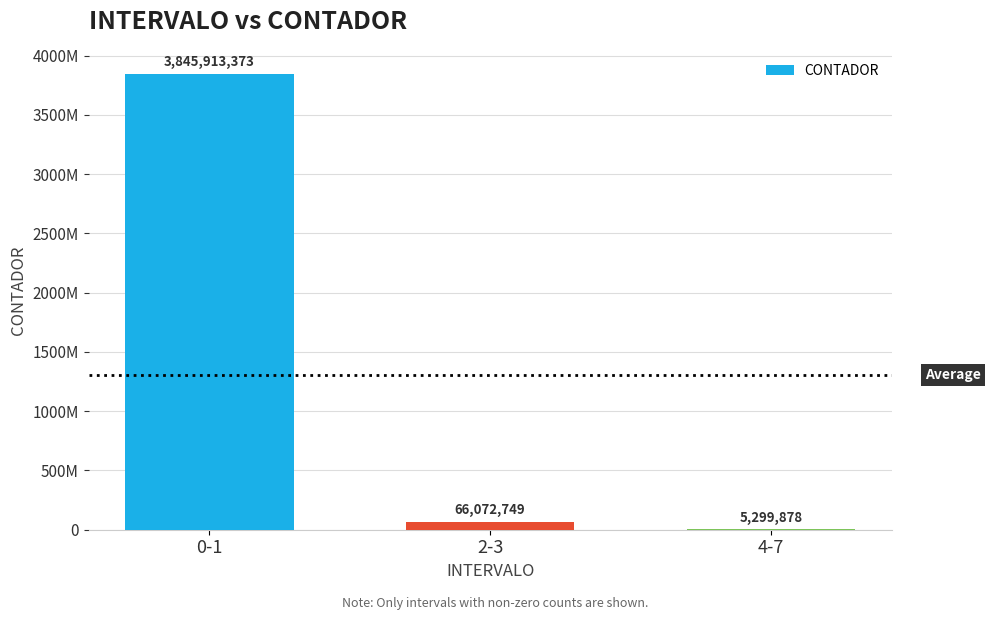

What is the label of the 2nd bar from the left?

2-3